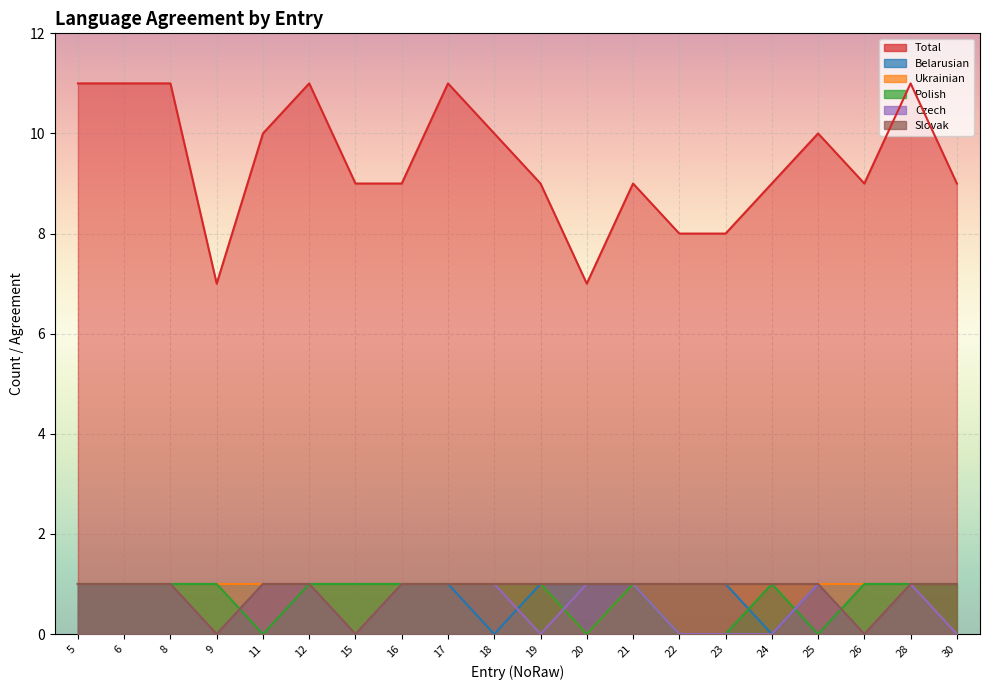

What is the average value of the Belarusian series?

1